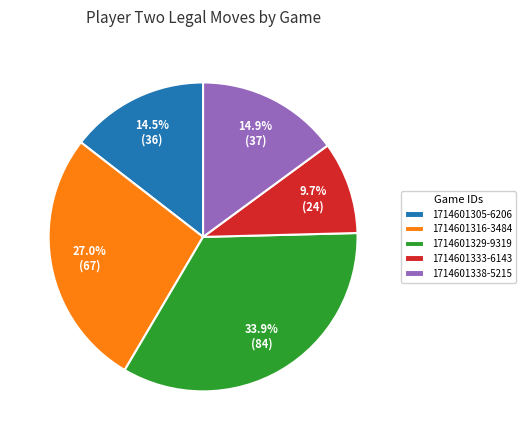

To the nearest percent, what is the combined percentage of 1714601305-6206 and 1714601338-5215?

29%